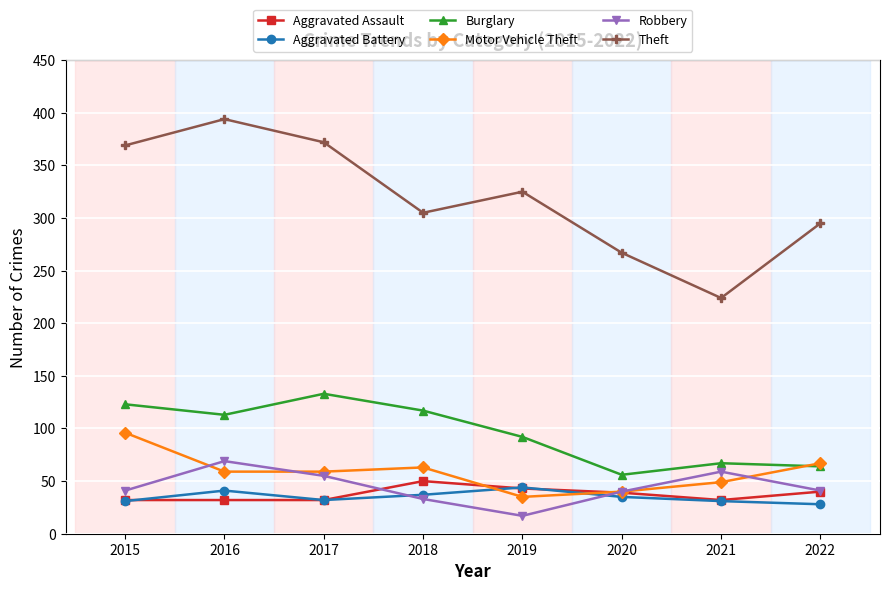

List the series in order of their peak value, highest first.

Theft, Burglary, Motor Vehicle Theft, Robbery, Aggravated Assault, Aggravated Battery